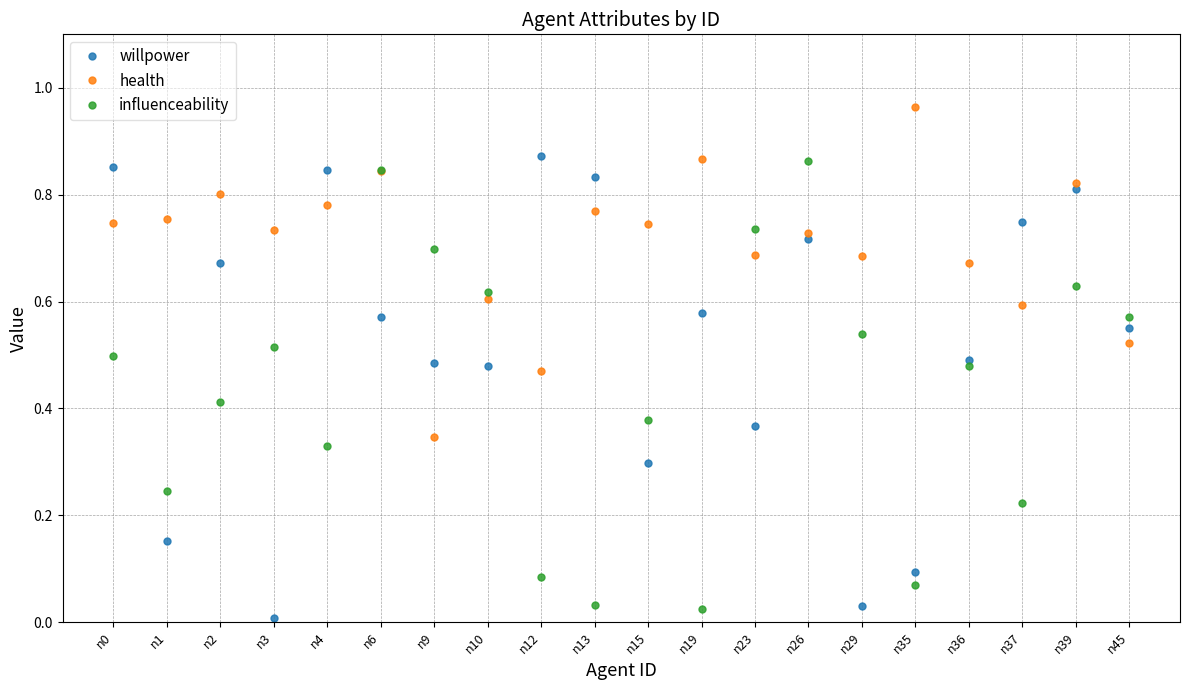

Which label corresponds to the largest value in the chart?

n35